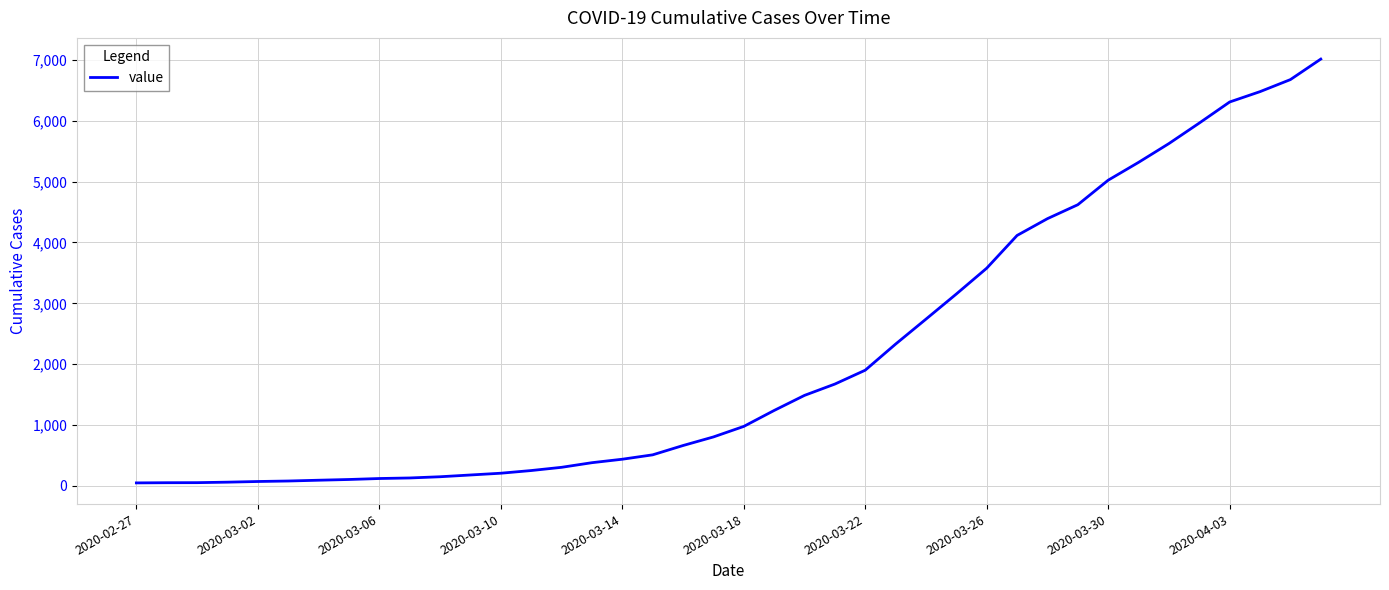

What is the sum of all values?

85310